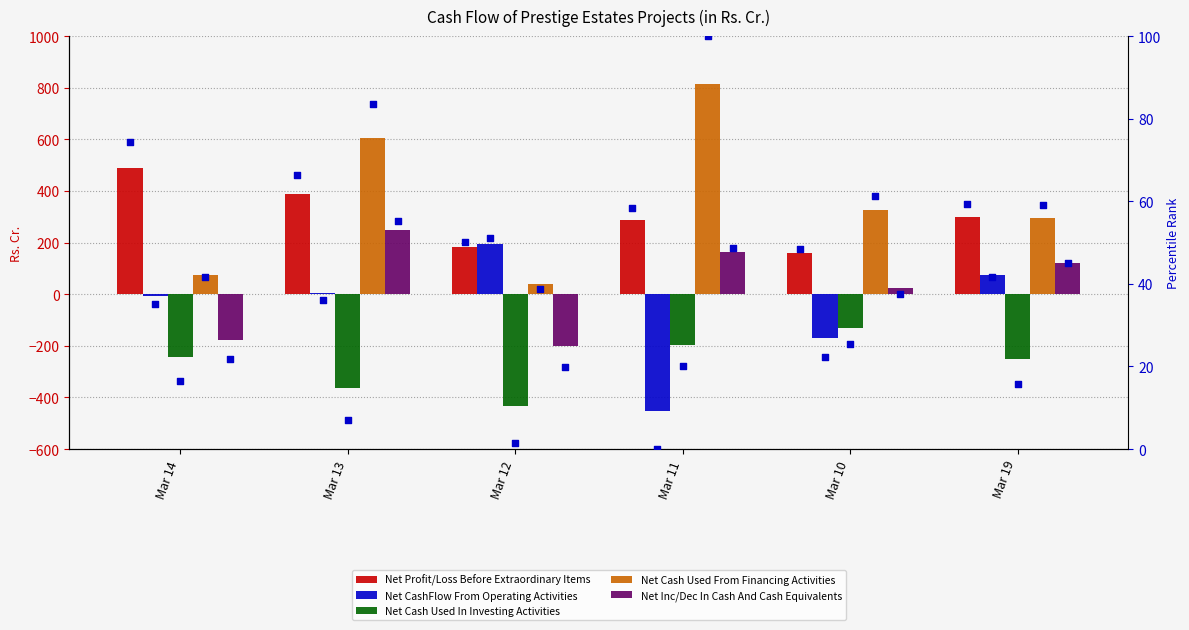

Which series has the largest total across all categories?

Net Cash Used From Financing Activities